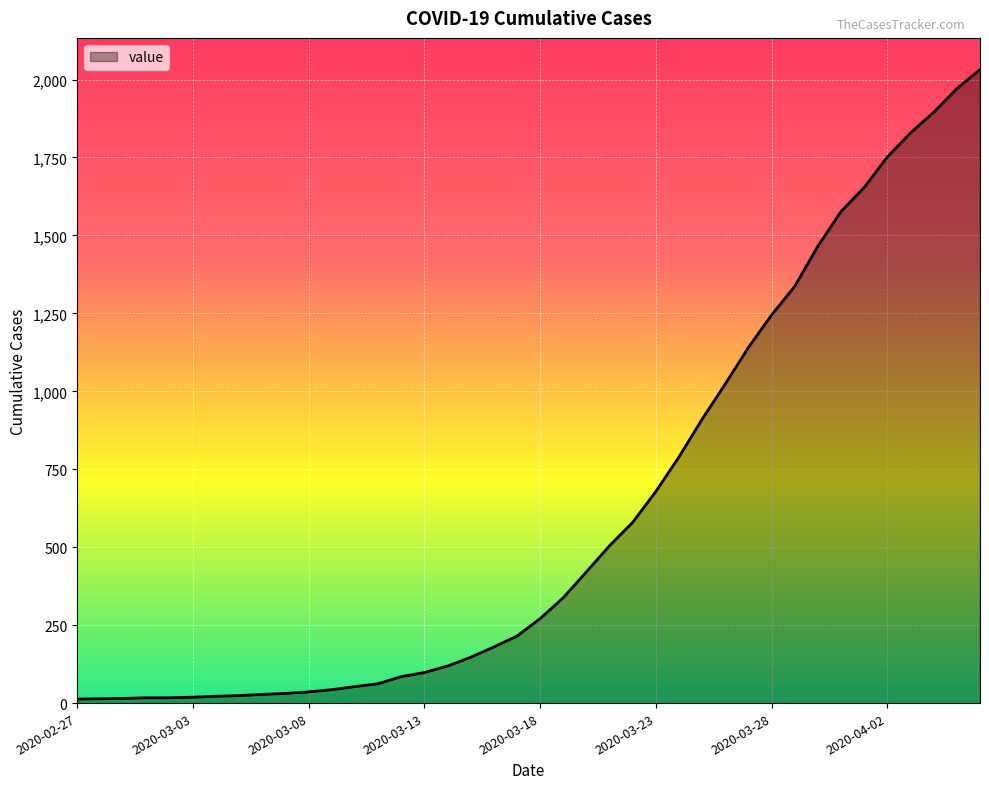

What is the smallest value displayed?

13